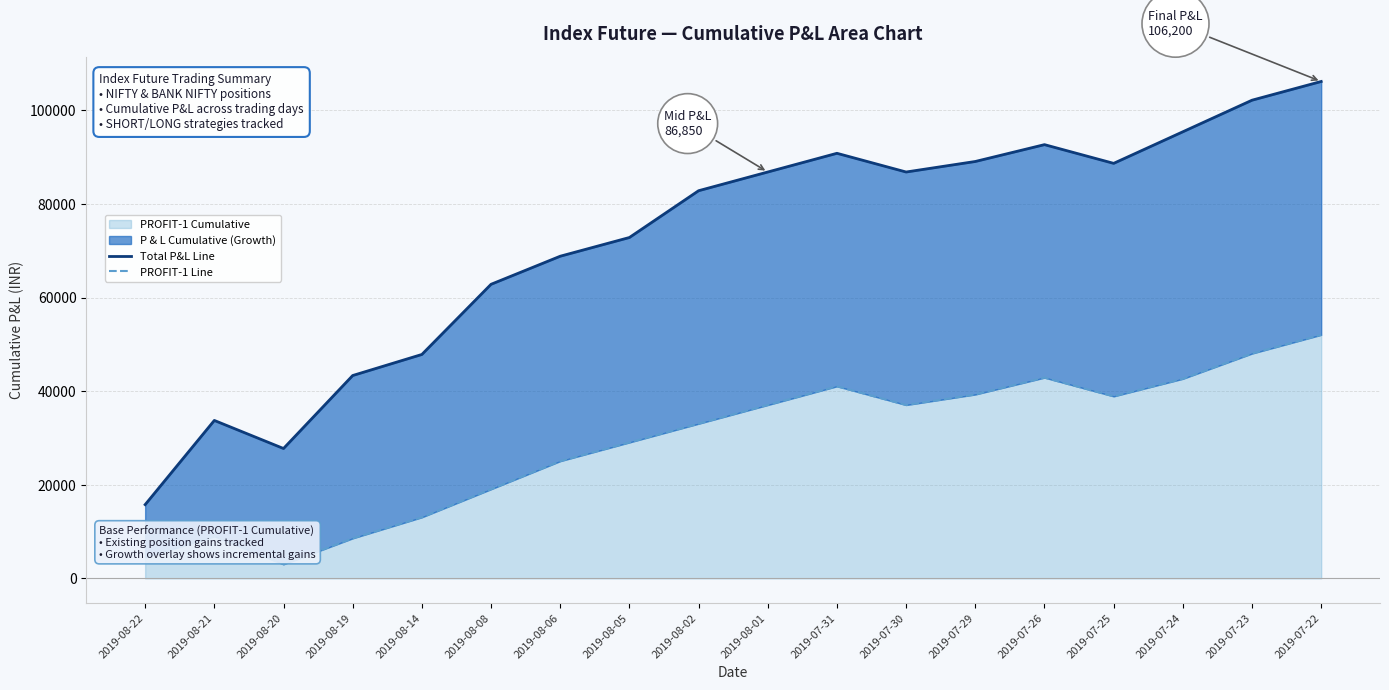

How many values in the Total P&L Line series exceed 86850?

7